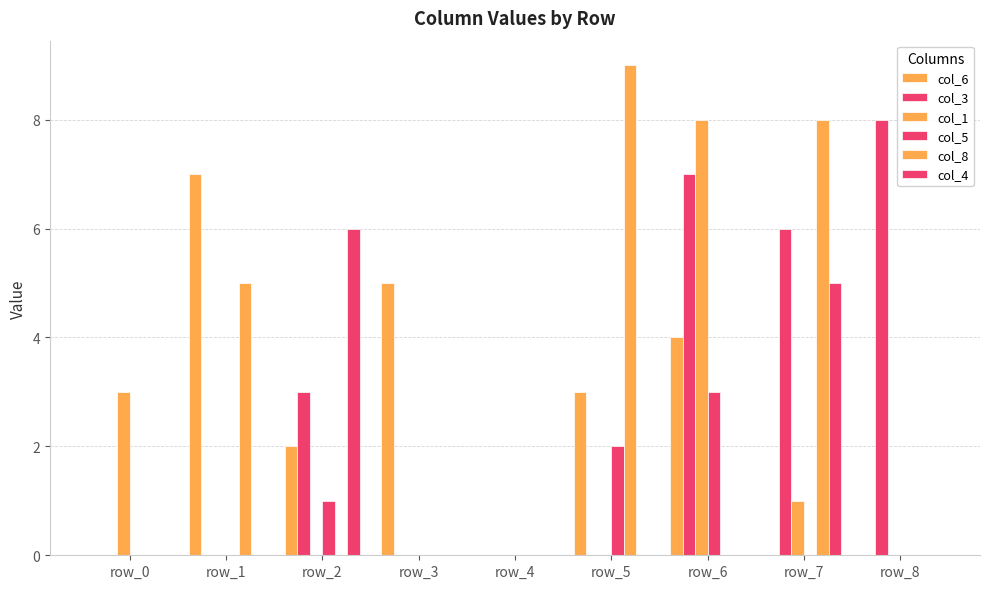

What is the greatest value displayed?

9